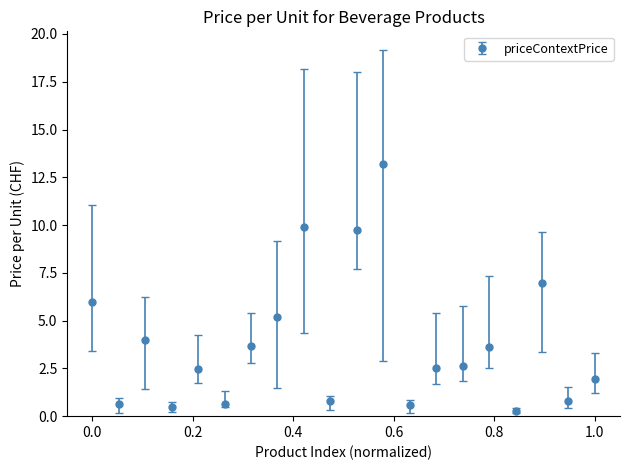

True or false: the data has more than 0 interior local peaks.

True